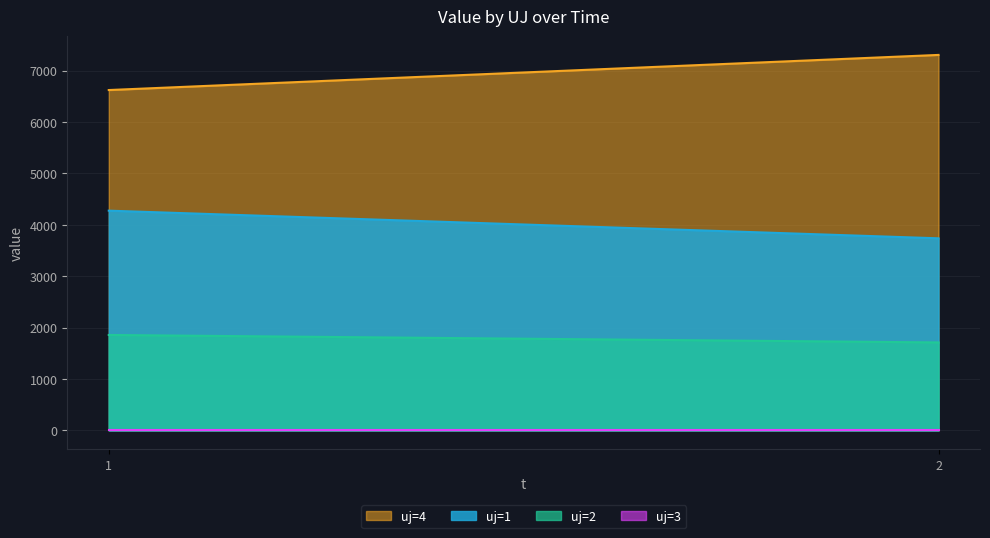

What is the average value of the uj=2 series?

1784.6